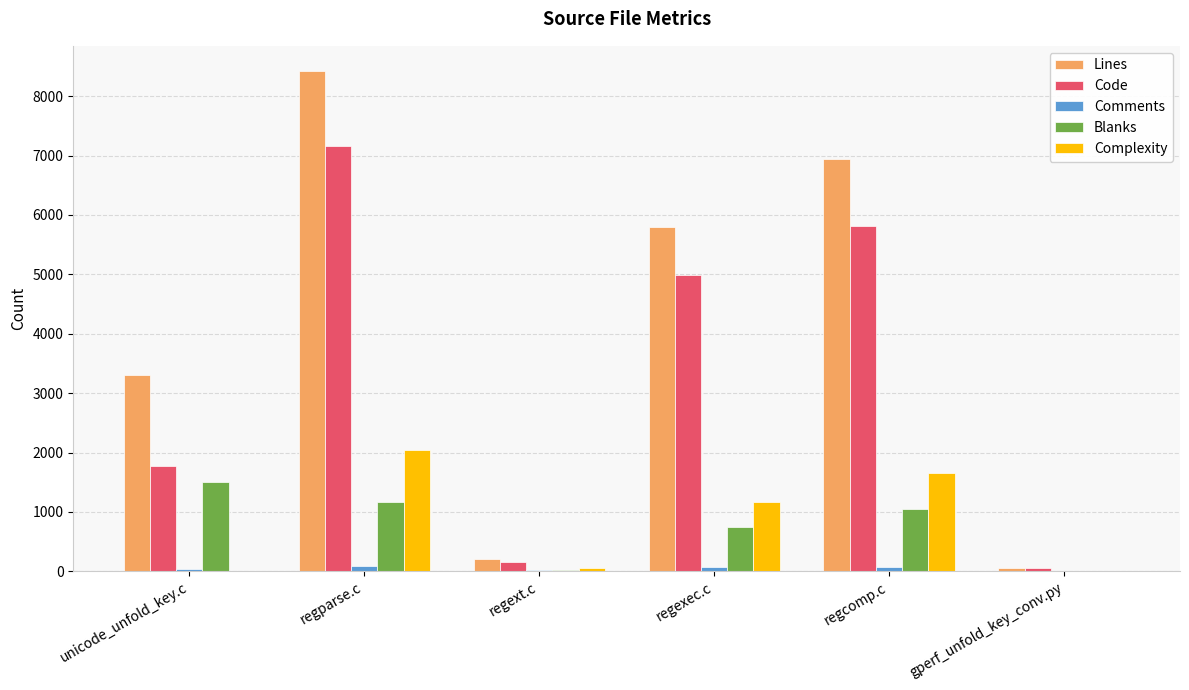

What is the sum of all Blanks values?

4487